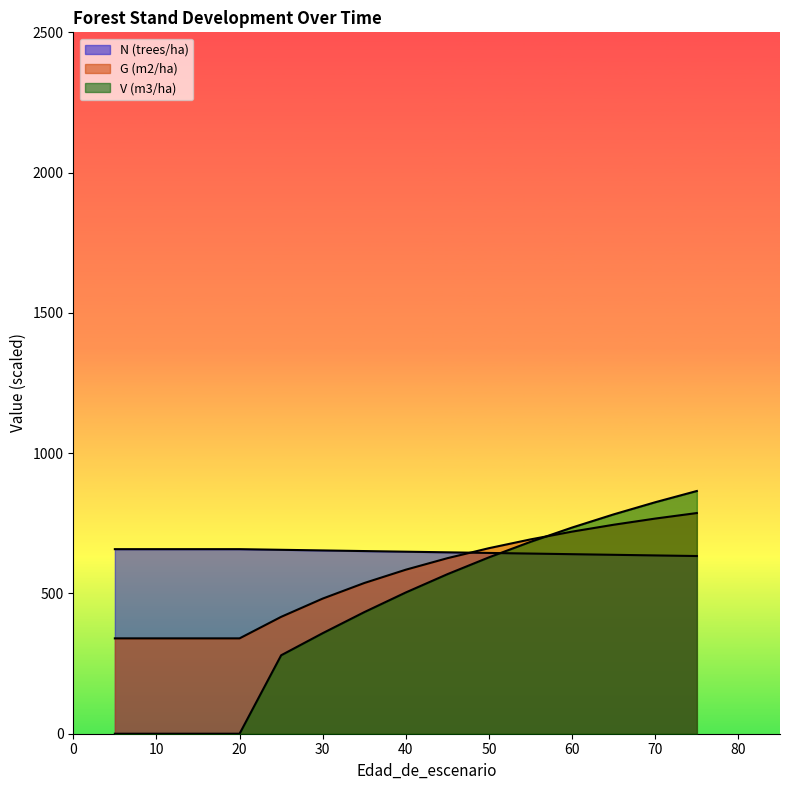

The G (m2/ha) series shows 339.9 at 20. True or false?

True